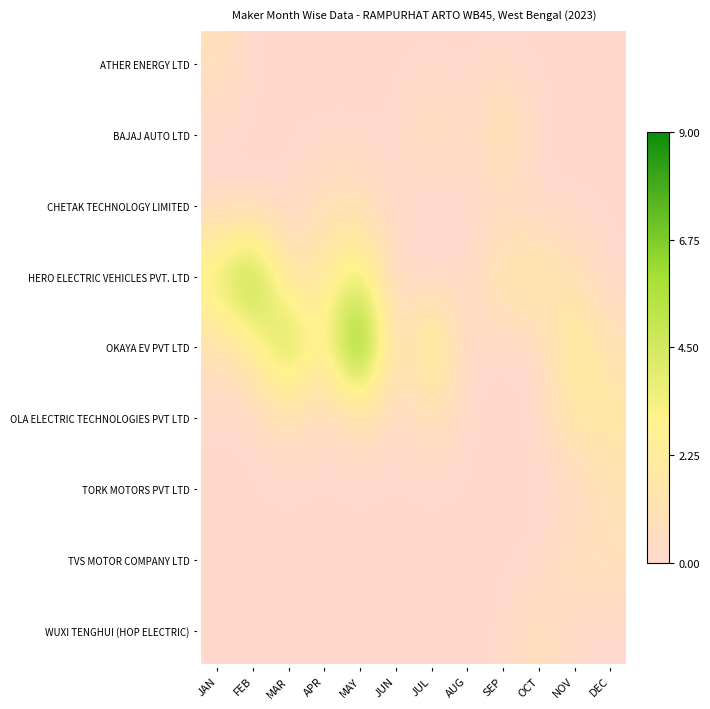

Which series has the largest total across all categories?

OKAYA EV PVT LTD